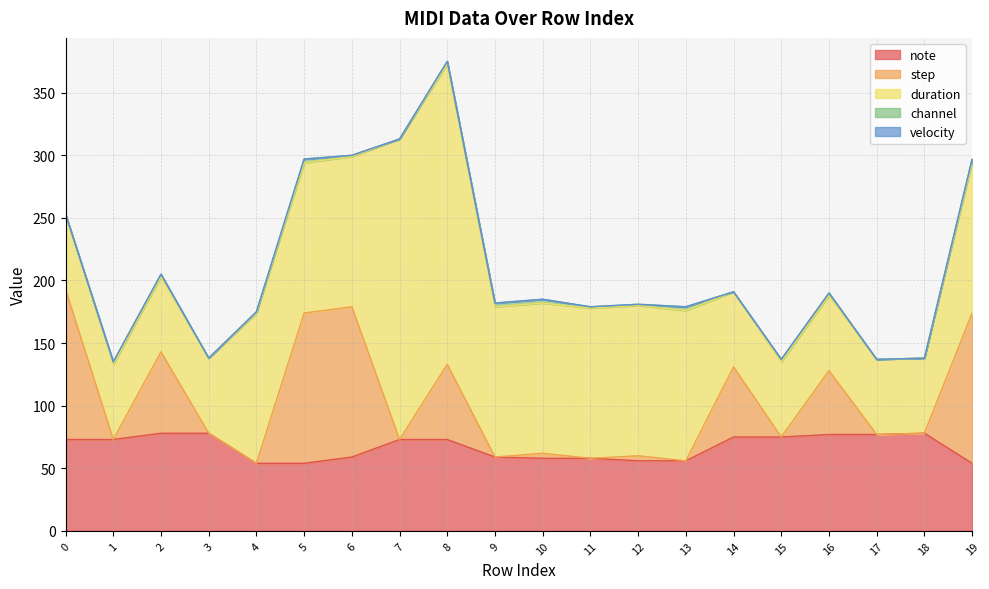

Is the value of channel at 16 greater than the value of velocity at 12?

Yes